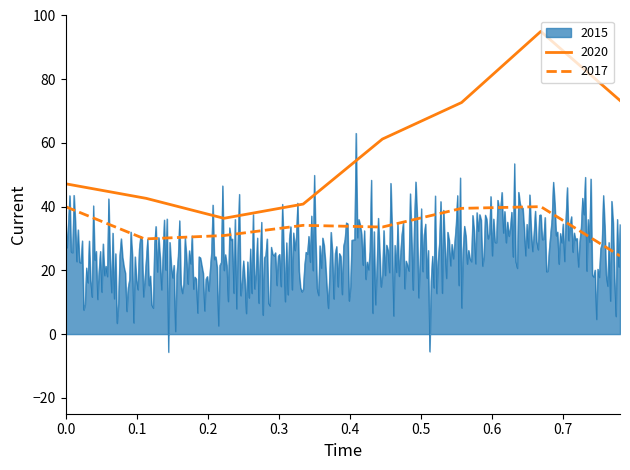

Count the number of categories in the chart.

400